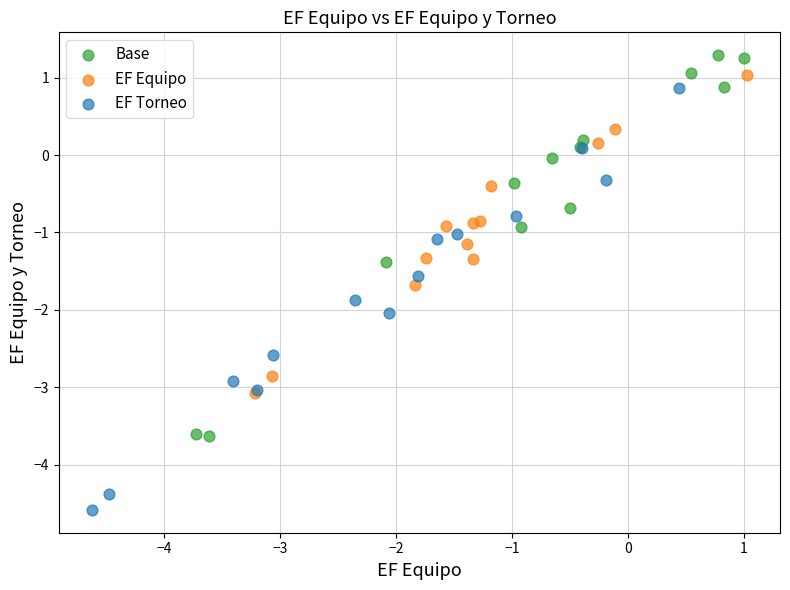

Which series has the largest Y range (max minus min)?

EF Torneo